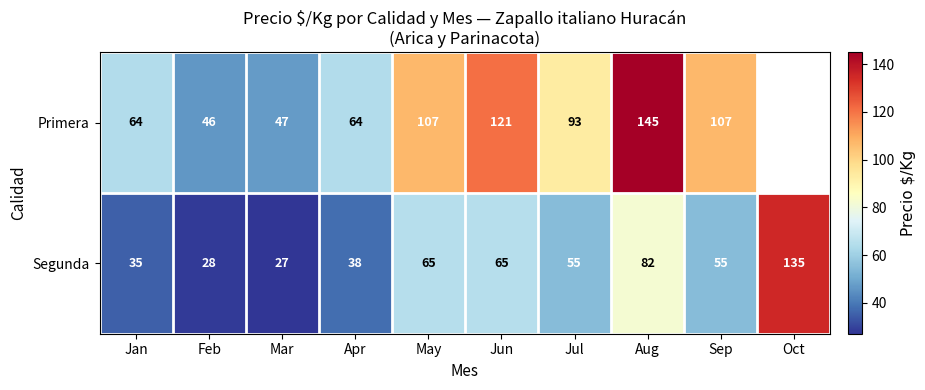

What is the total value across all series at Apr?

102